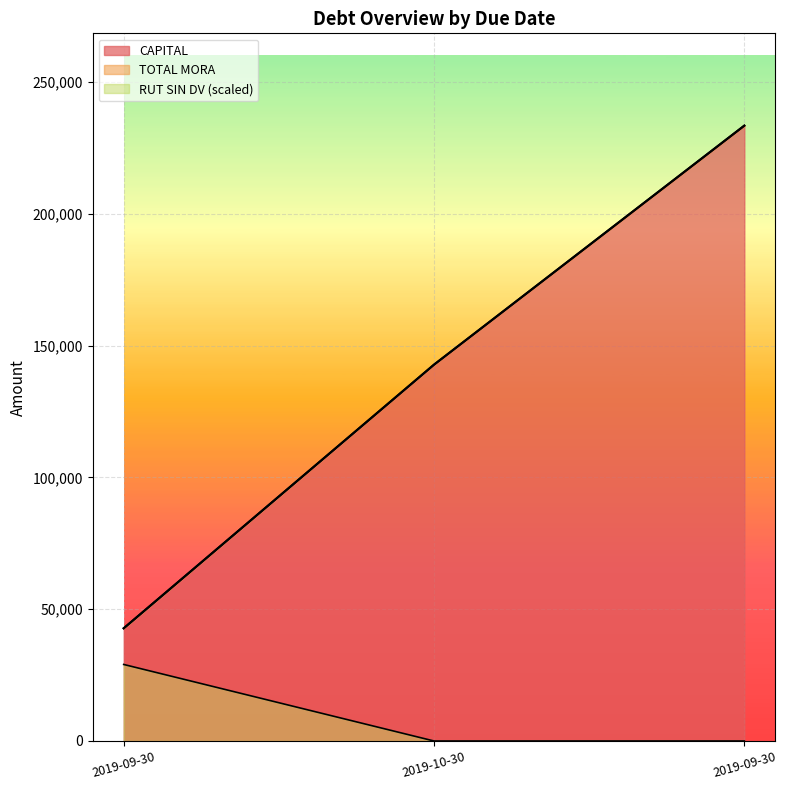

Between 2019-09-30 and 2019-10-30, which series saw the biggest shift?

CAPITAL